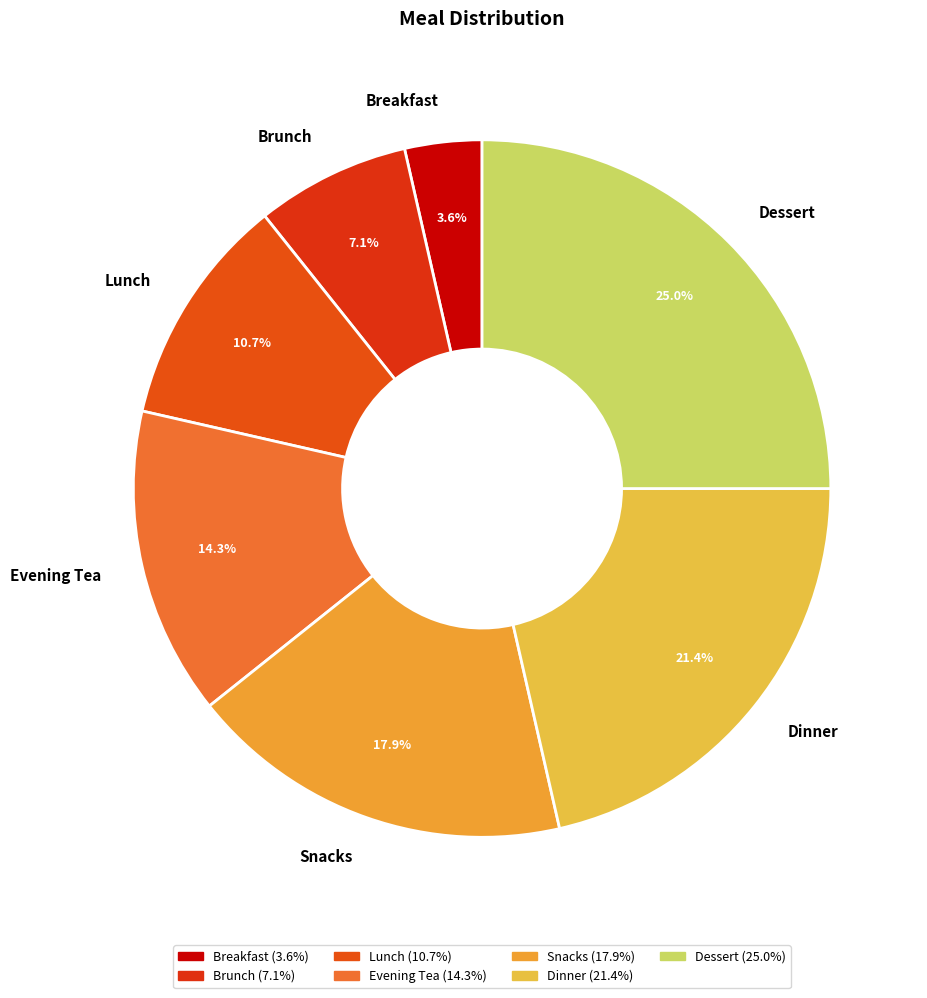

Between Brunch and Evening Tea, which is larger?

Evening Tea